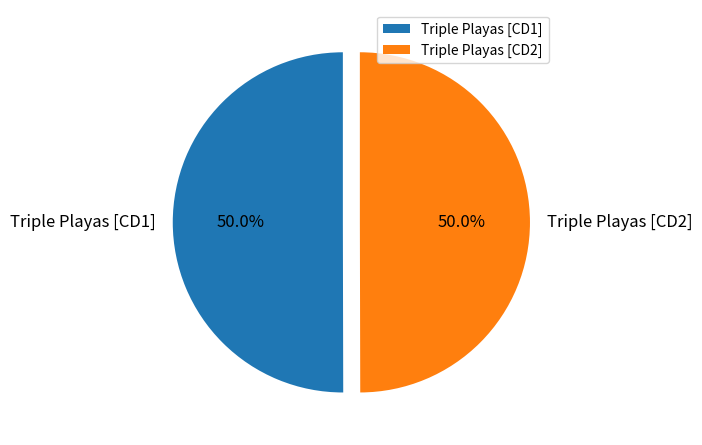

Is the sum of Triple Playas [CD1] and Triple Playas [CD2] greater than half?

Yes